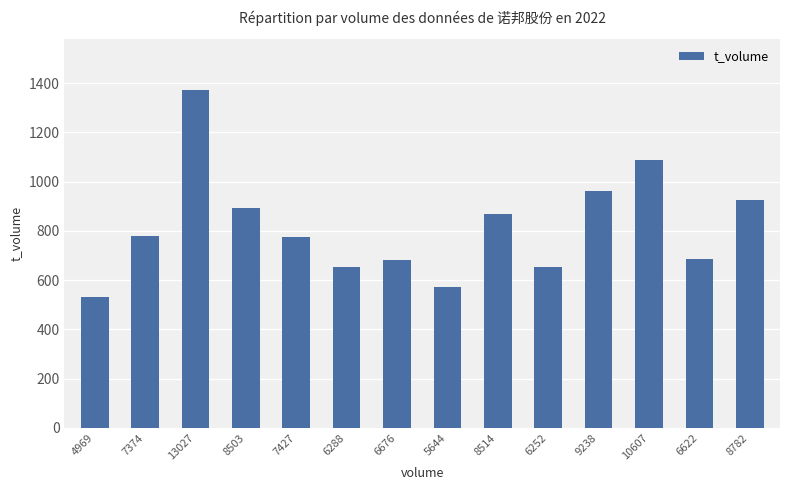

Is it true that the value at 5644 is 572?

True